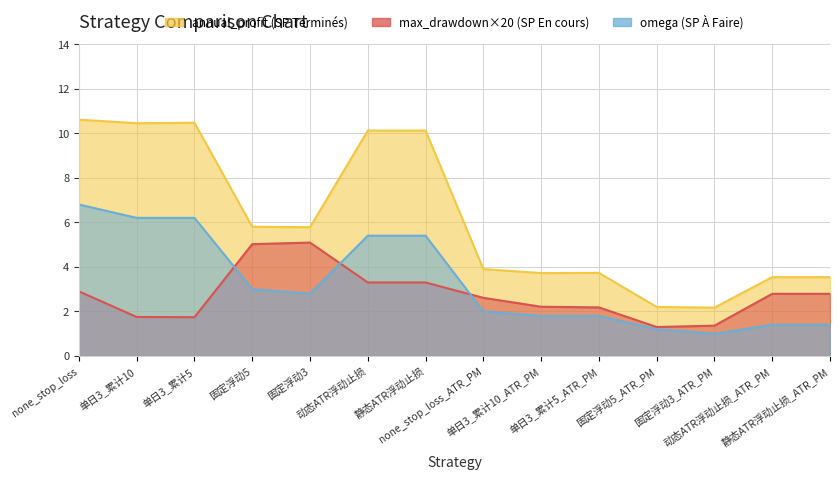

Which series changed the most between 单日3_累计5_ATR_PM and 固定浮动5_ATR_PM?

omega